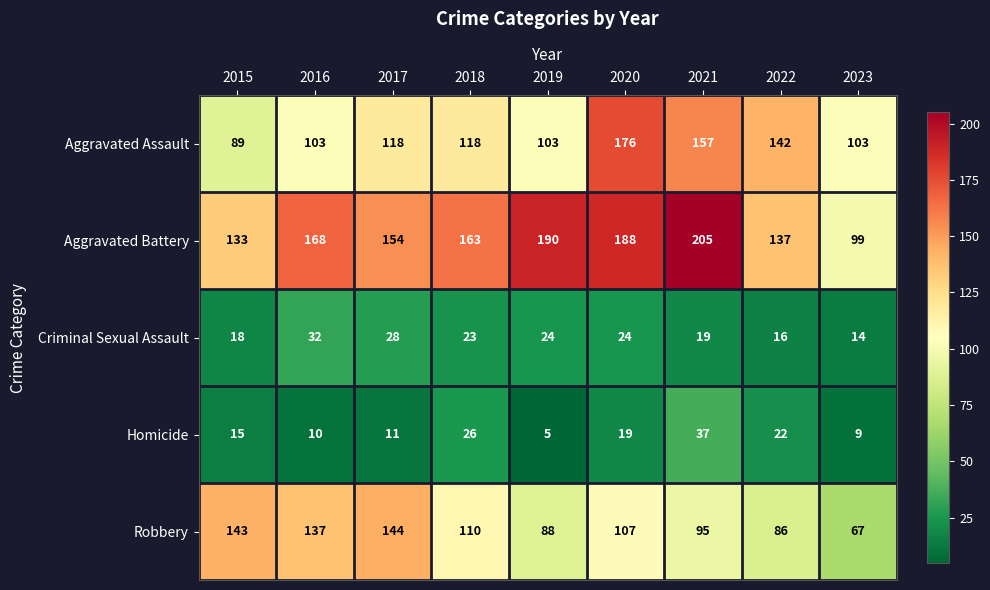

Rank the series at 2023 from lowest to highest value.

Homicide, Criminal Sexual Assault, Robbery, Aggravated Battery, Aggravated Assault